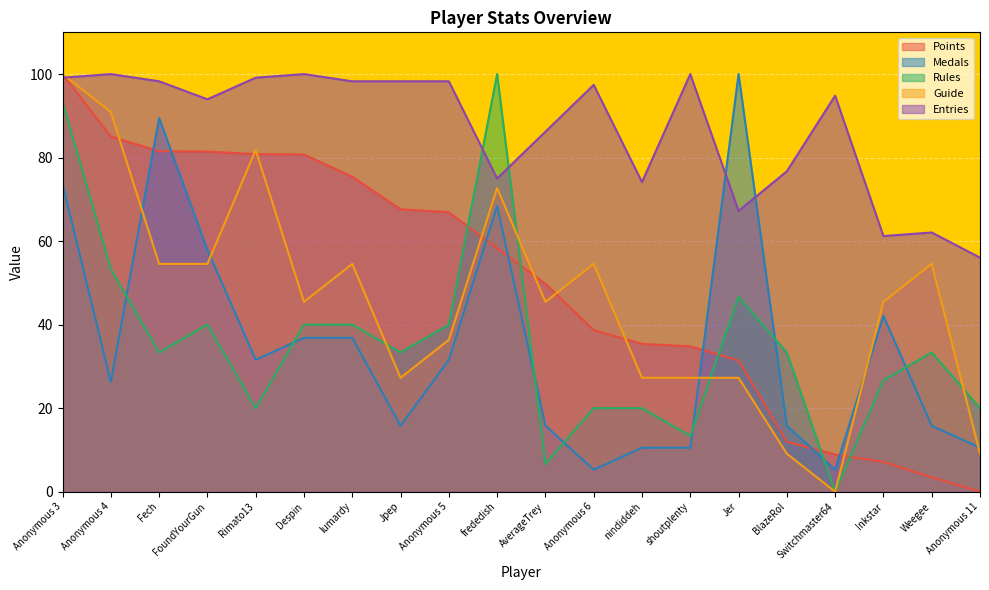

How many lines are shown in the chart?

5